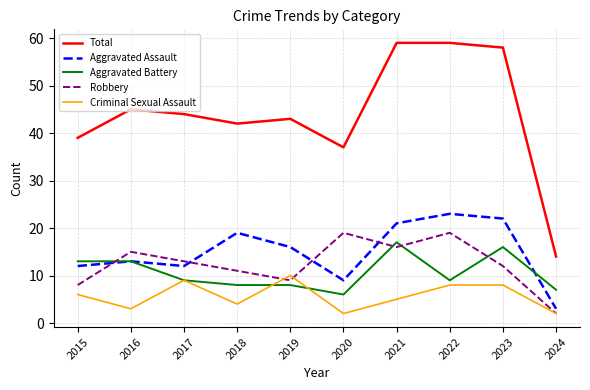

How many lines are shown in the chart?

5